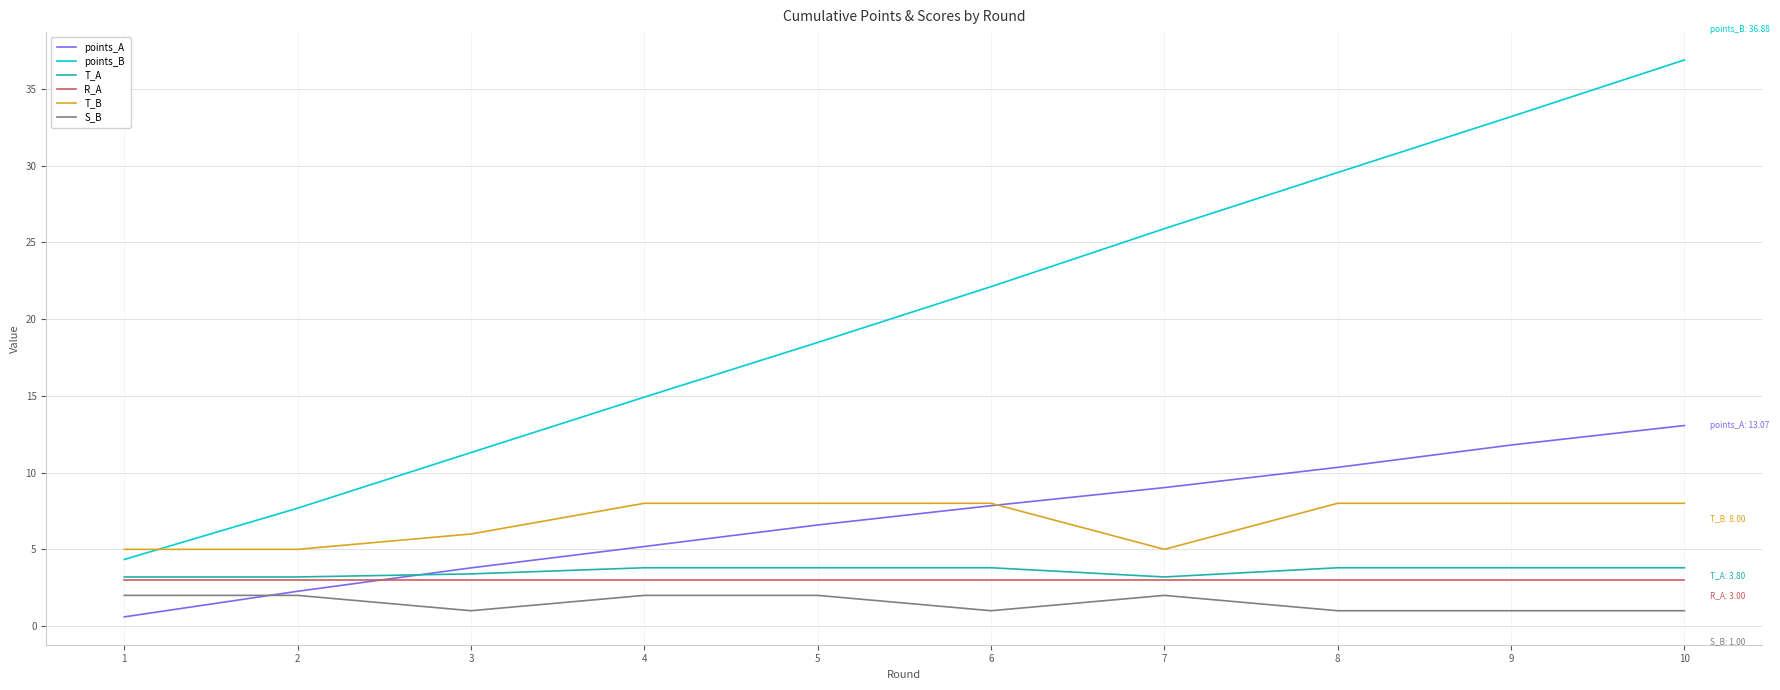

The points_B series shows 7.9 at 5. True or false?

False